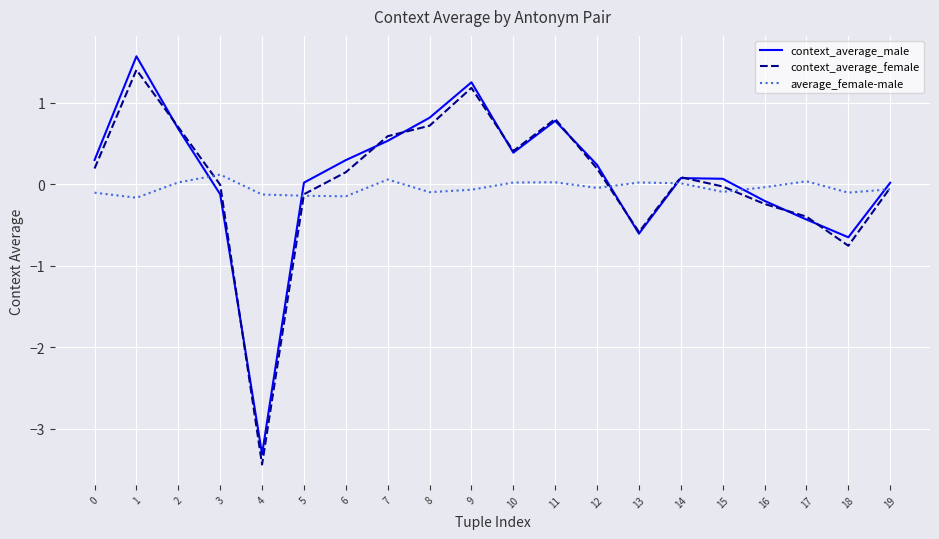

Which series changed the most between 5 and 10?

context_average_female